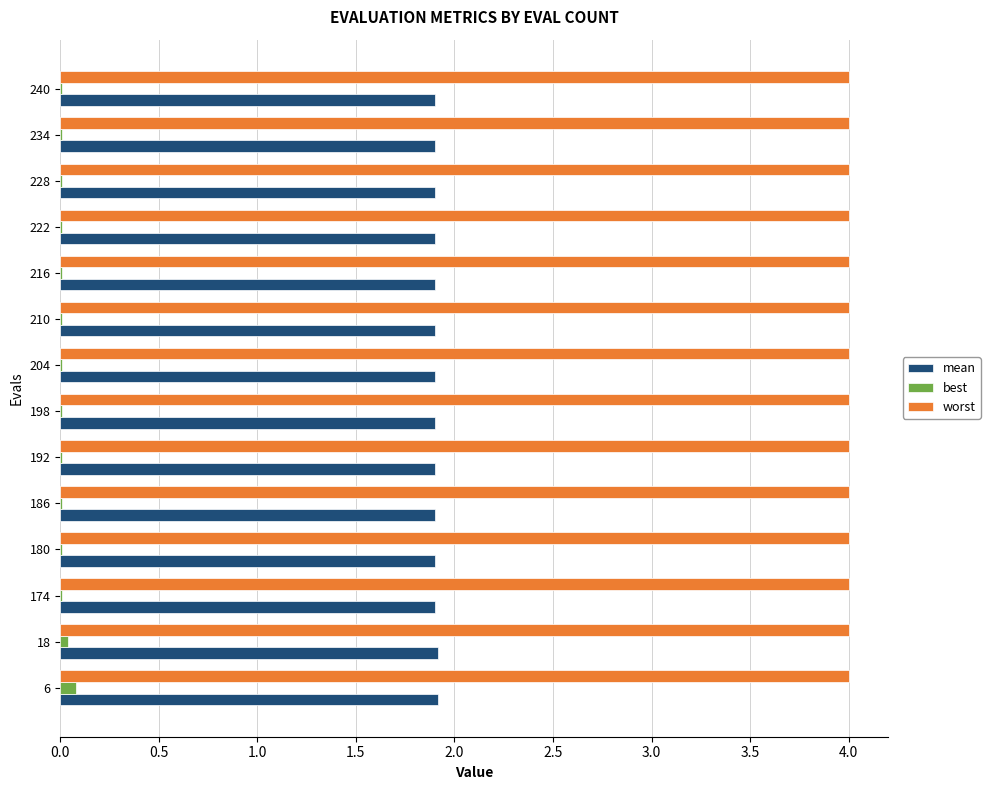

The value of worst at 18 is 4.0. True or false?

True